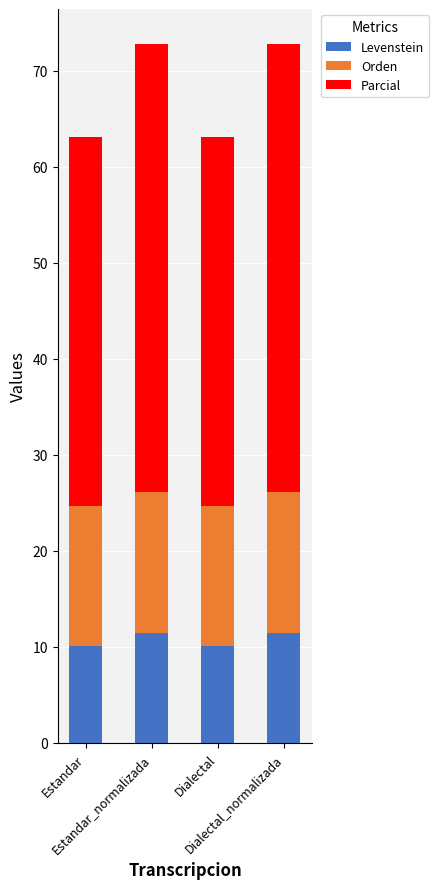

What is the sum of all Levenstein values?

43.1